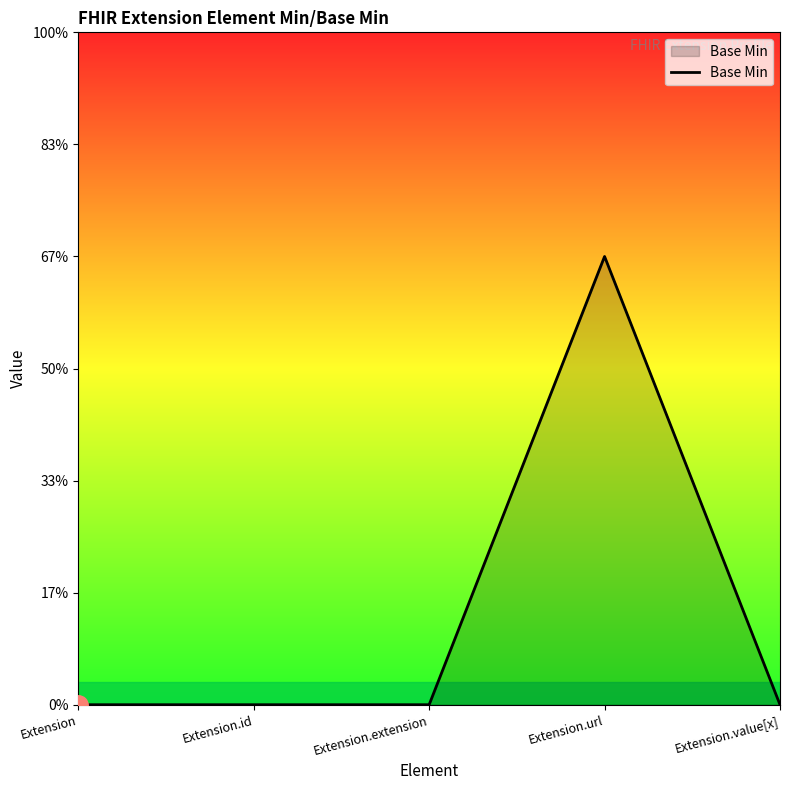

Which label corresponds to the largest value in the chart?

Extension.url